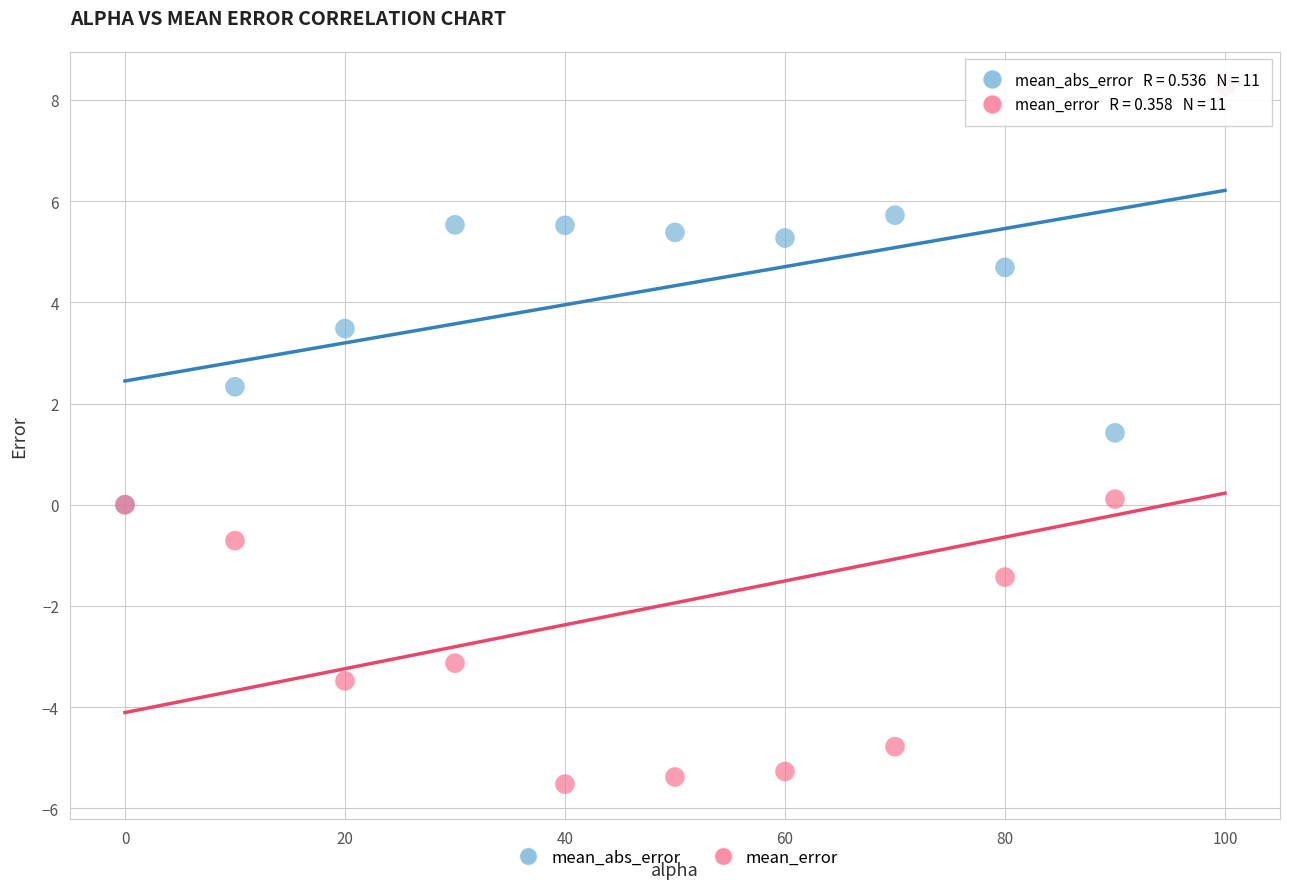

Across all series, what Y value is closest to 1?

1.4